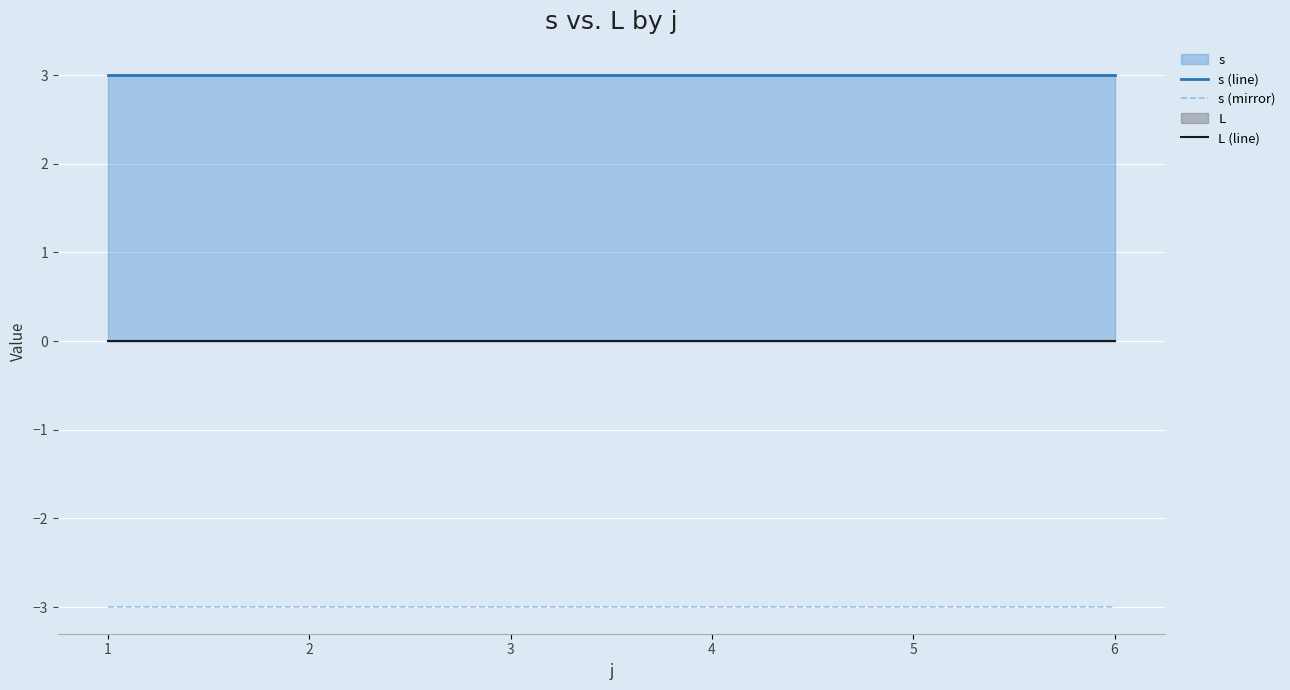

At which category is the sum across all series the highest?

1